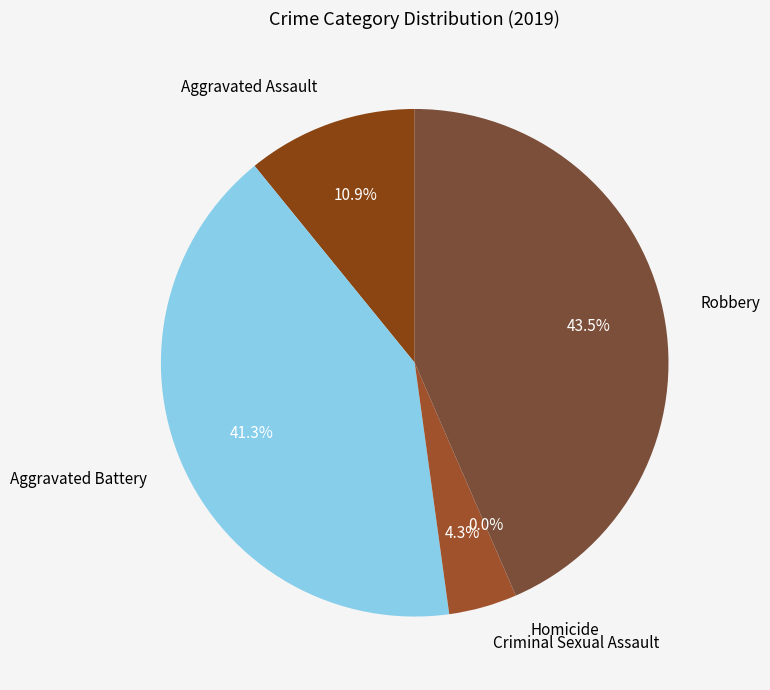

Between Aggravated Assault and Robbery, which is larger?

Robbery